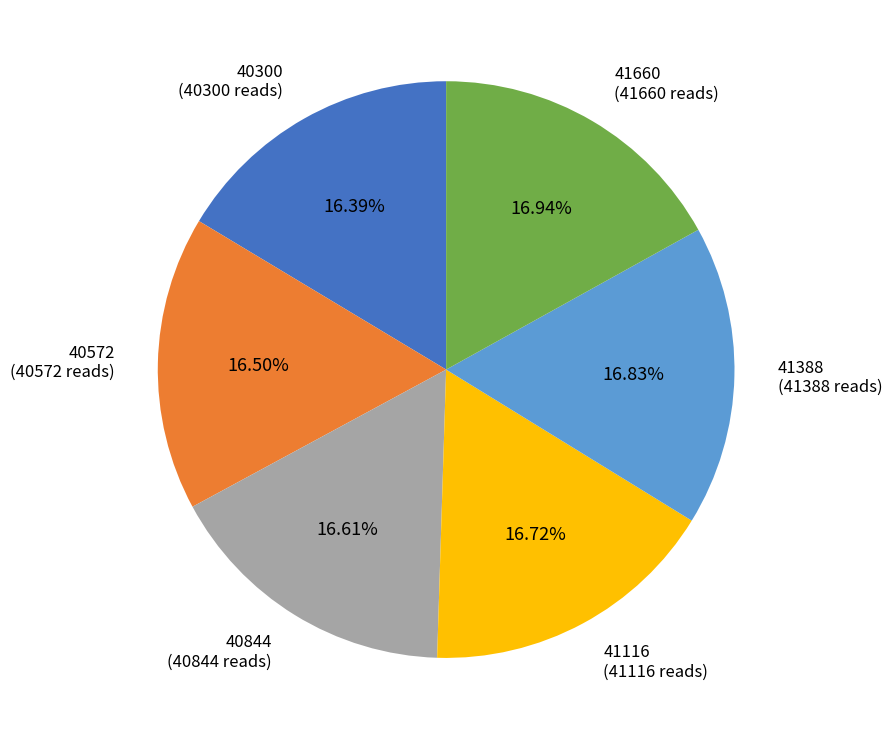

Combined, do 41116 and 40844 account for over 50%?

No